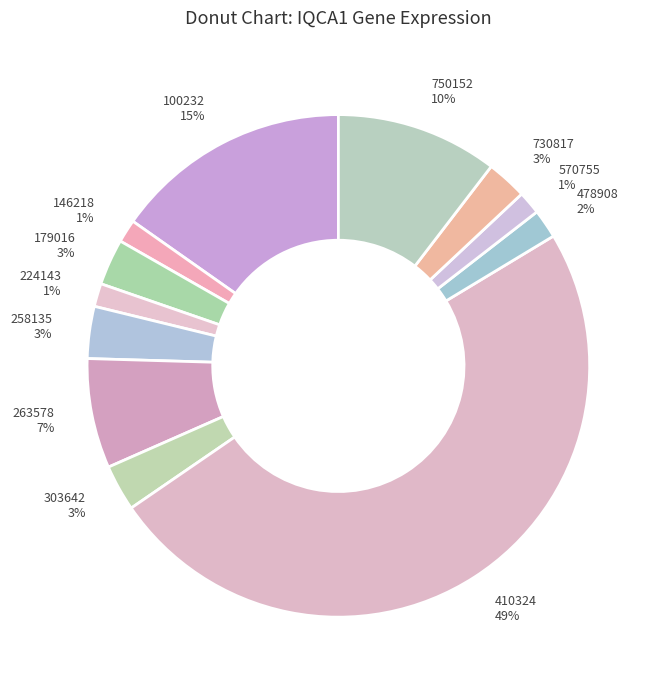

To the nearest percent, what is the average slice percentage?

8%